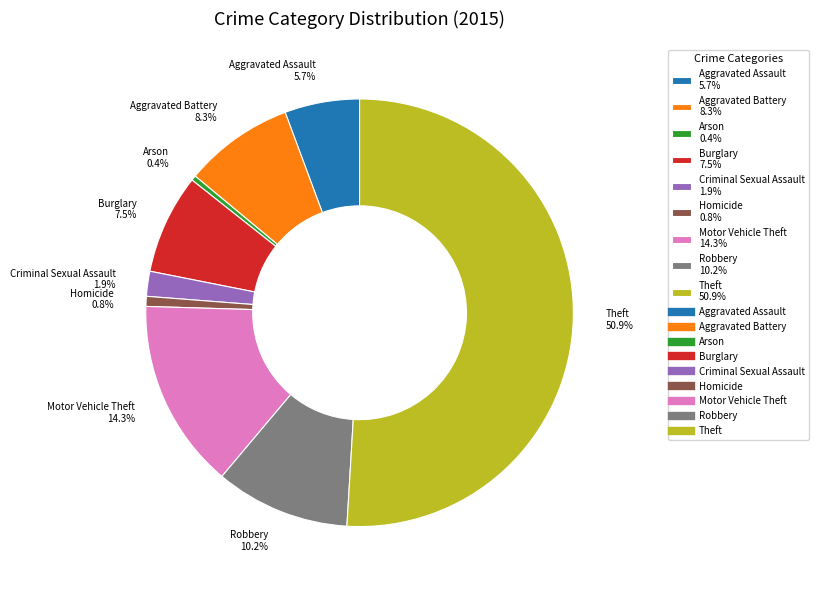

What is the total percentage of Arson 0.4% and Aggravated Battery 8.3%?

8.7%